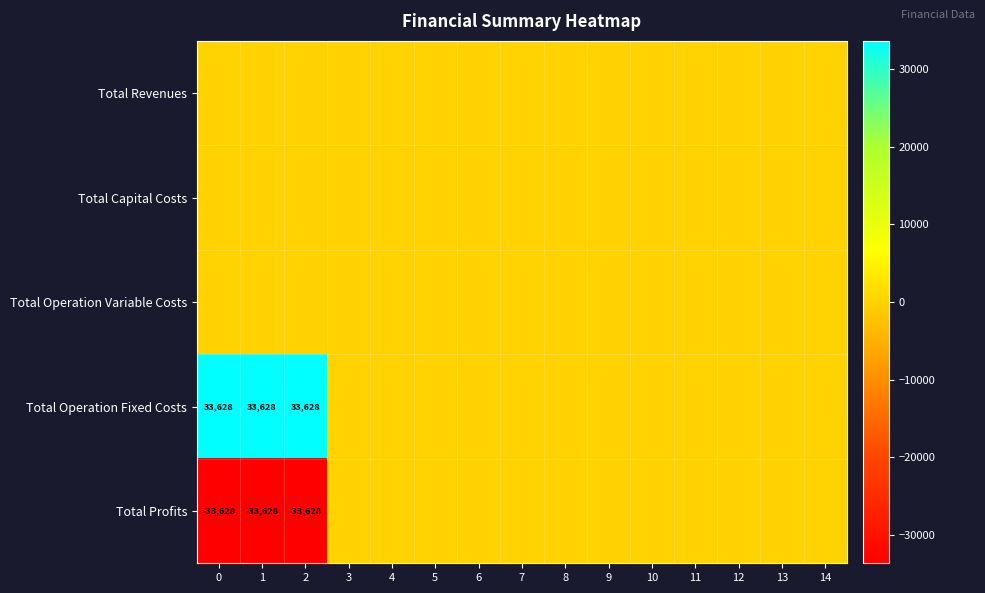

Rank the categories by row_2 value from highest to lowest.

0, 1, 2, 3, 4, 5, 6, 7, 8, 9, 10, 11, 12, 13, 14